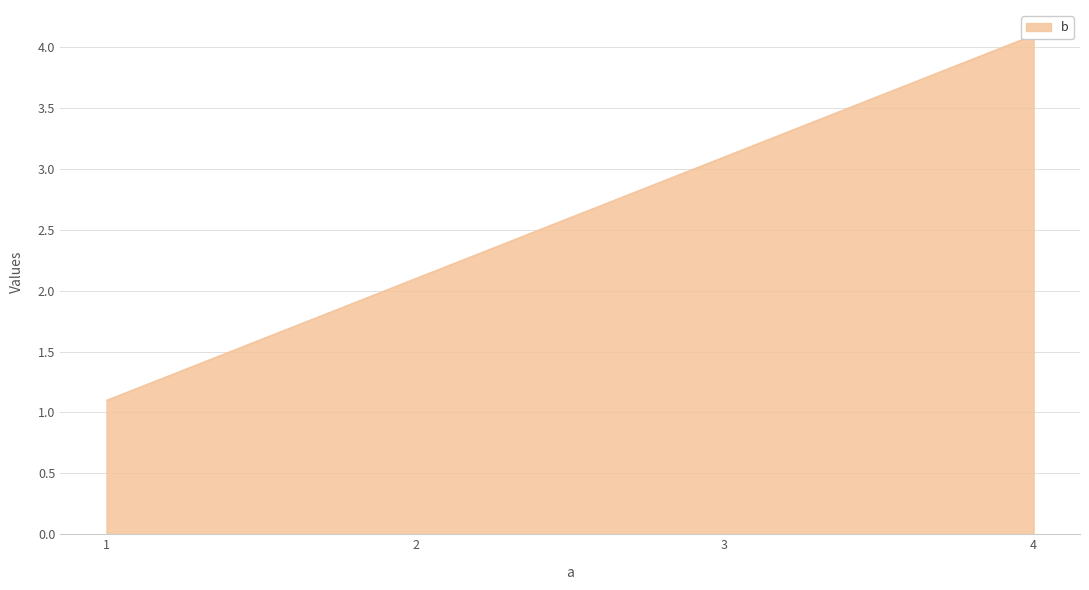

How many values are below 3?

2